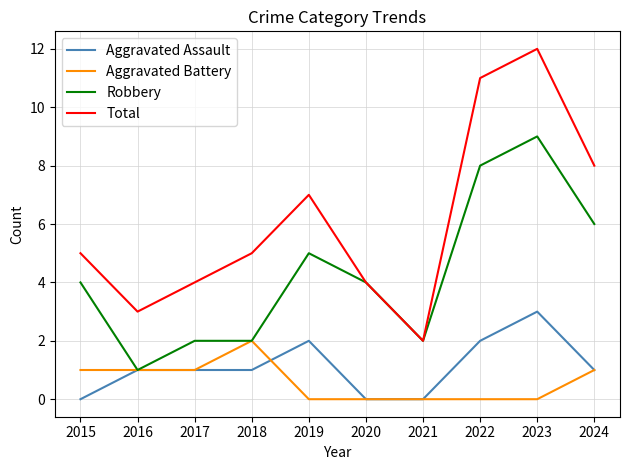

At which label does Robbery reach its minimum?

2016